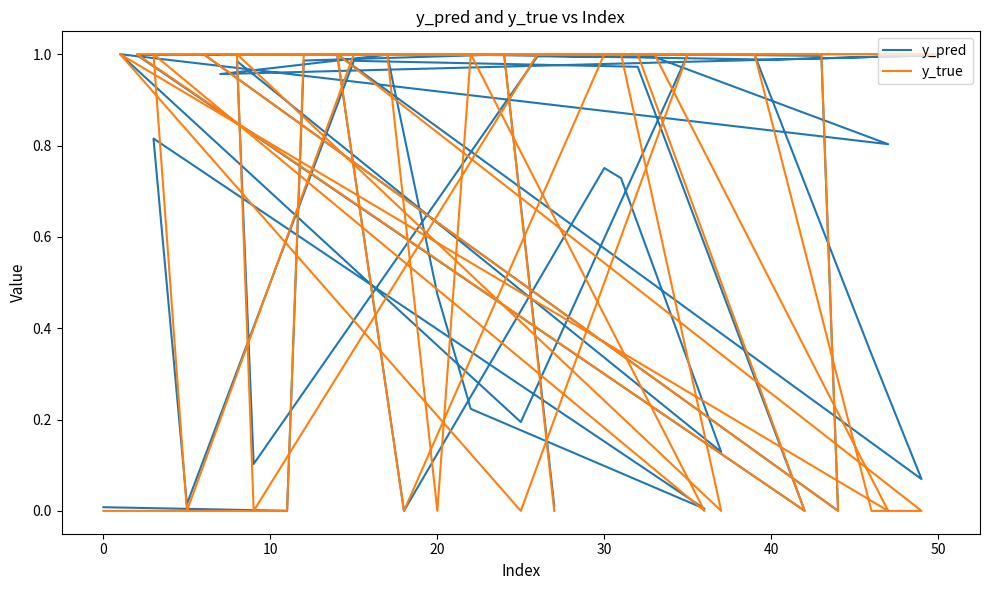

How many times do y_pred and y_true cross each other?

24